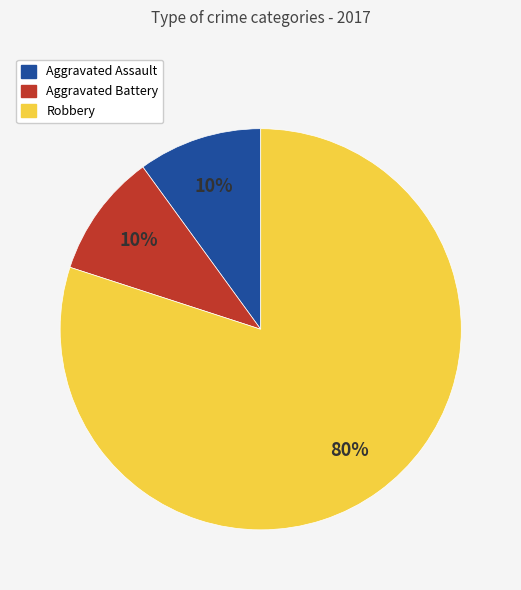

Which slice is the largest?

Robbery